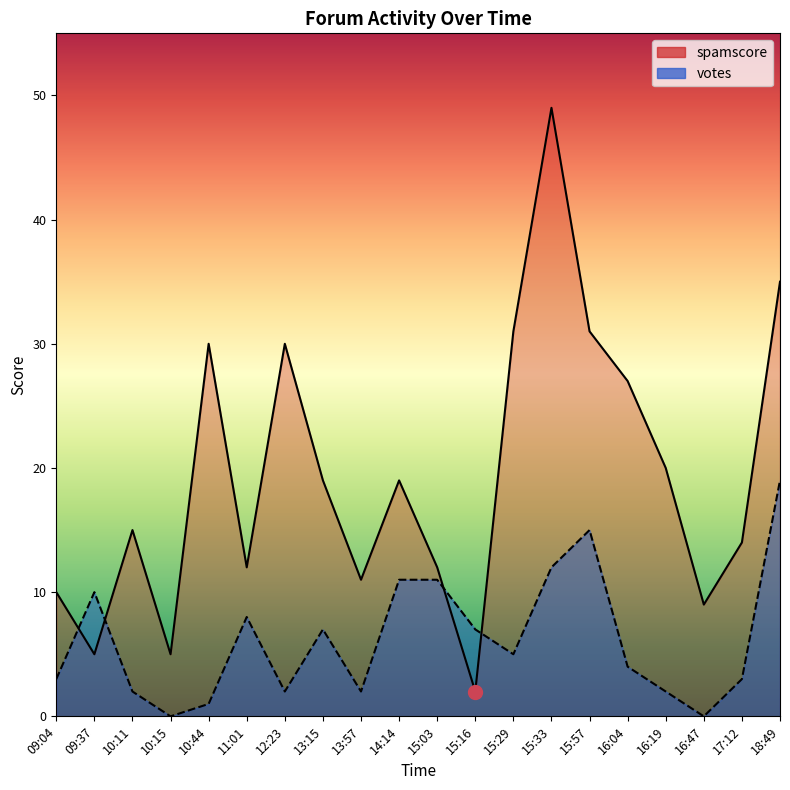

Reading left to right, what are all the values shown in this chart?

spamscore: 09:04=10	09:37=5	10:11=15	10:15=5	10:44=30	11:01=12	12:23=30	13:15=19	13:57=11	14:14=19	15:03=12	15:16=2	15:29=31	15:33=49	15:57=31	16:04=27	16:19=20	16:47=9	17:12=14	18:49=35
votes: 09:04=3	09:37=10	10:11=2	10:15=0	10:44=1	11:01=8	12:23=2	13:15=7	13:57=2	14:14=11	15:03=11	15:16=7	15:29=5	15:33=12	15:57=15	16:04=4	16:19=2	16:47=0	17:12=3	18:49=19